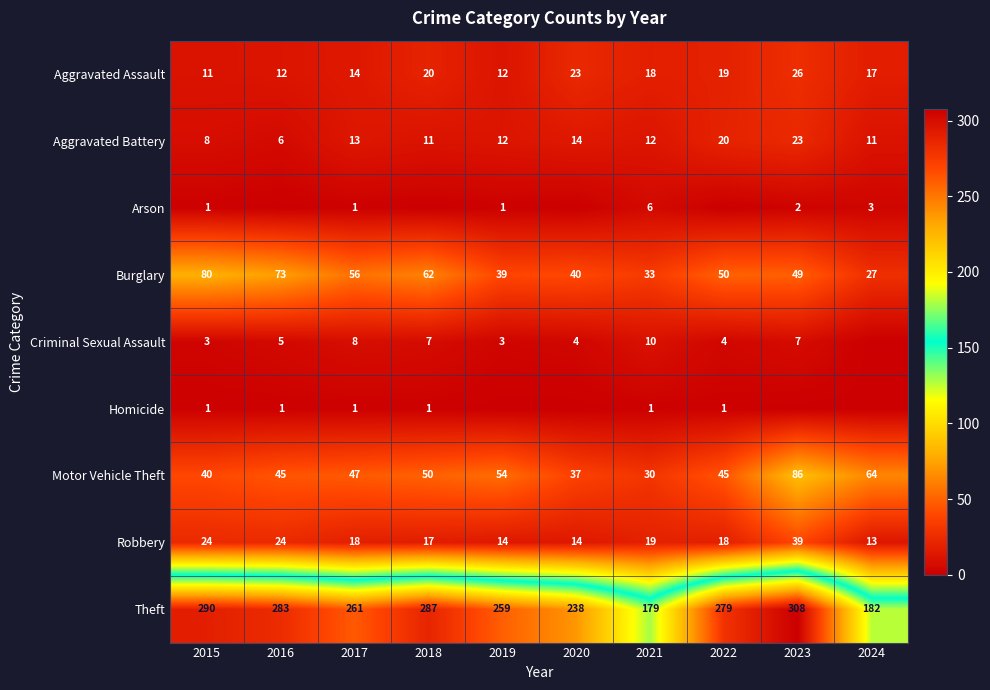

What value does the Motor Vehicle Theft series have at 2015, to the nearest 5?

40